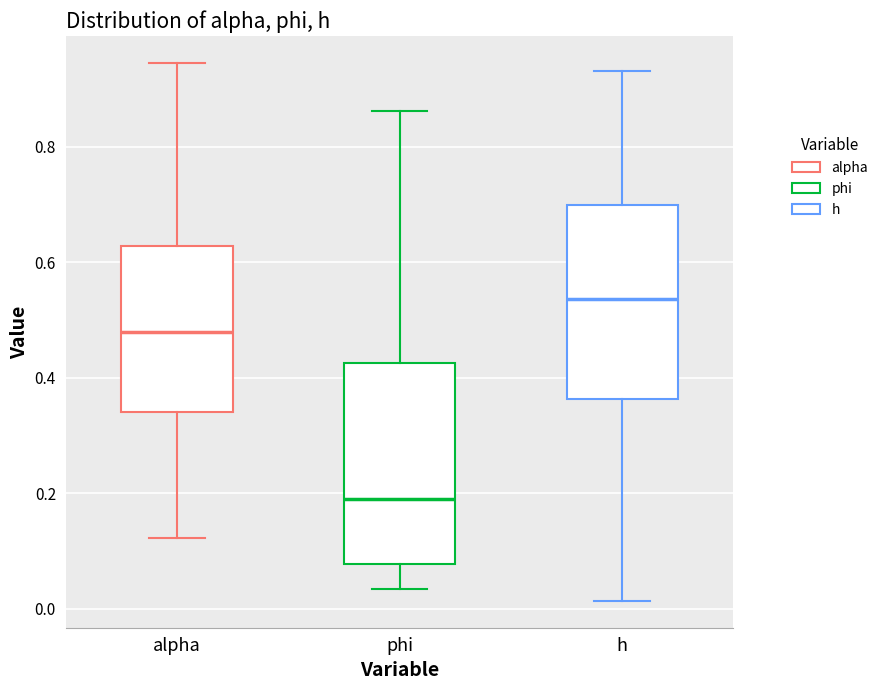

Reading left to right, read every box against the y-axis: the position of its median line, the range the box covers, and the ends of its whiskers. The values are not printed on the chart, so give them approximately, as read against the axis.

alpha: median 0.48, box 0.34 to 0.62, whiskers 0.12 to 0.94
phi: median 0.18, box 0.08 to 0.42, whiskers 0.04 to 0.86
h: median 0.54, box 0.36 to 0.70, whiskers 0.02 to 0.94